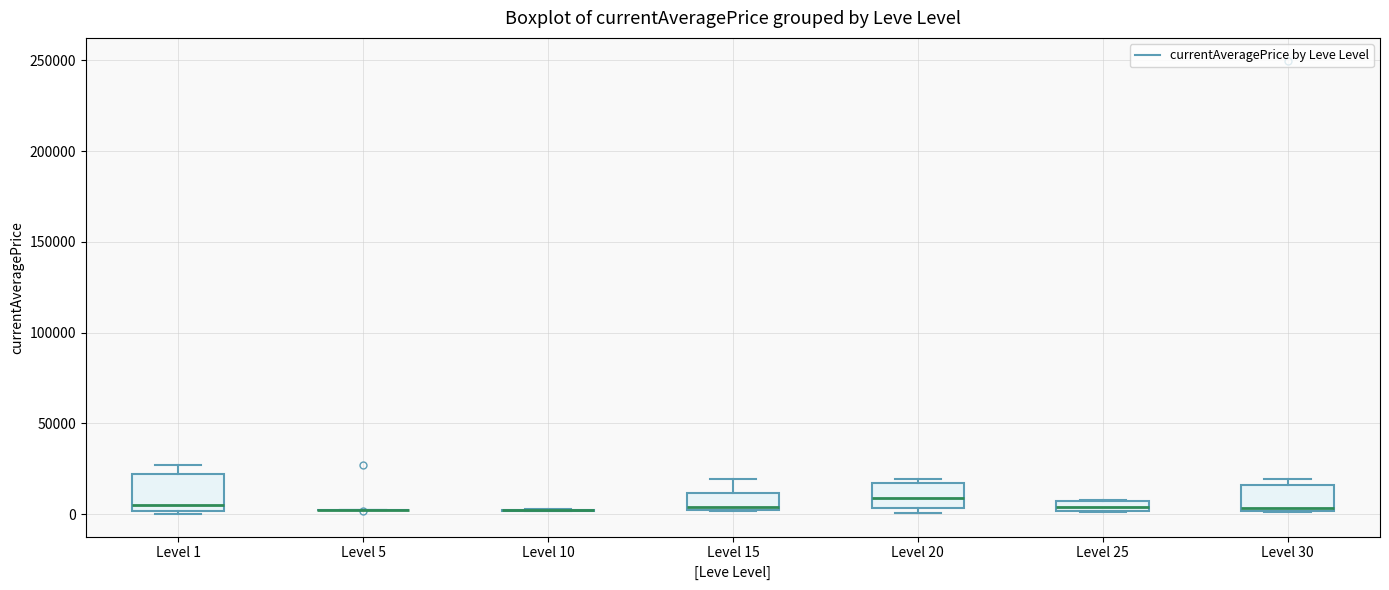

Comparing the boxes themselves (not the whiskers), which one is the tallest?

Level 1